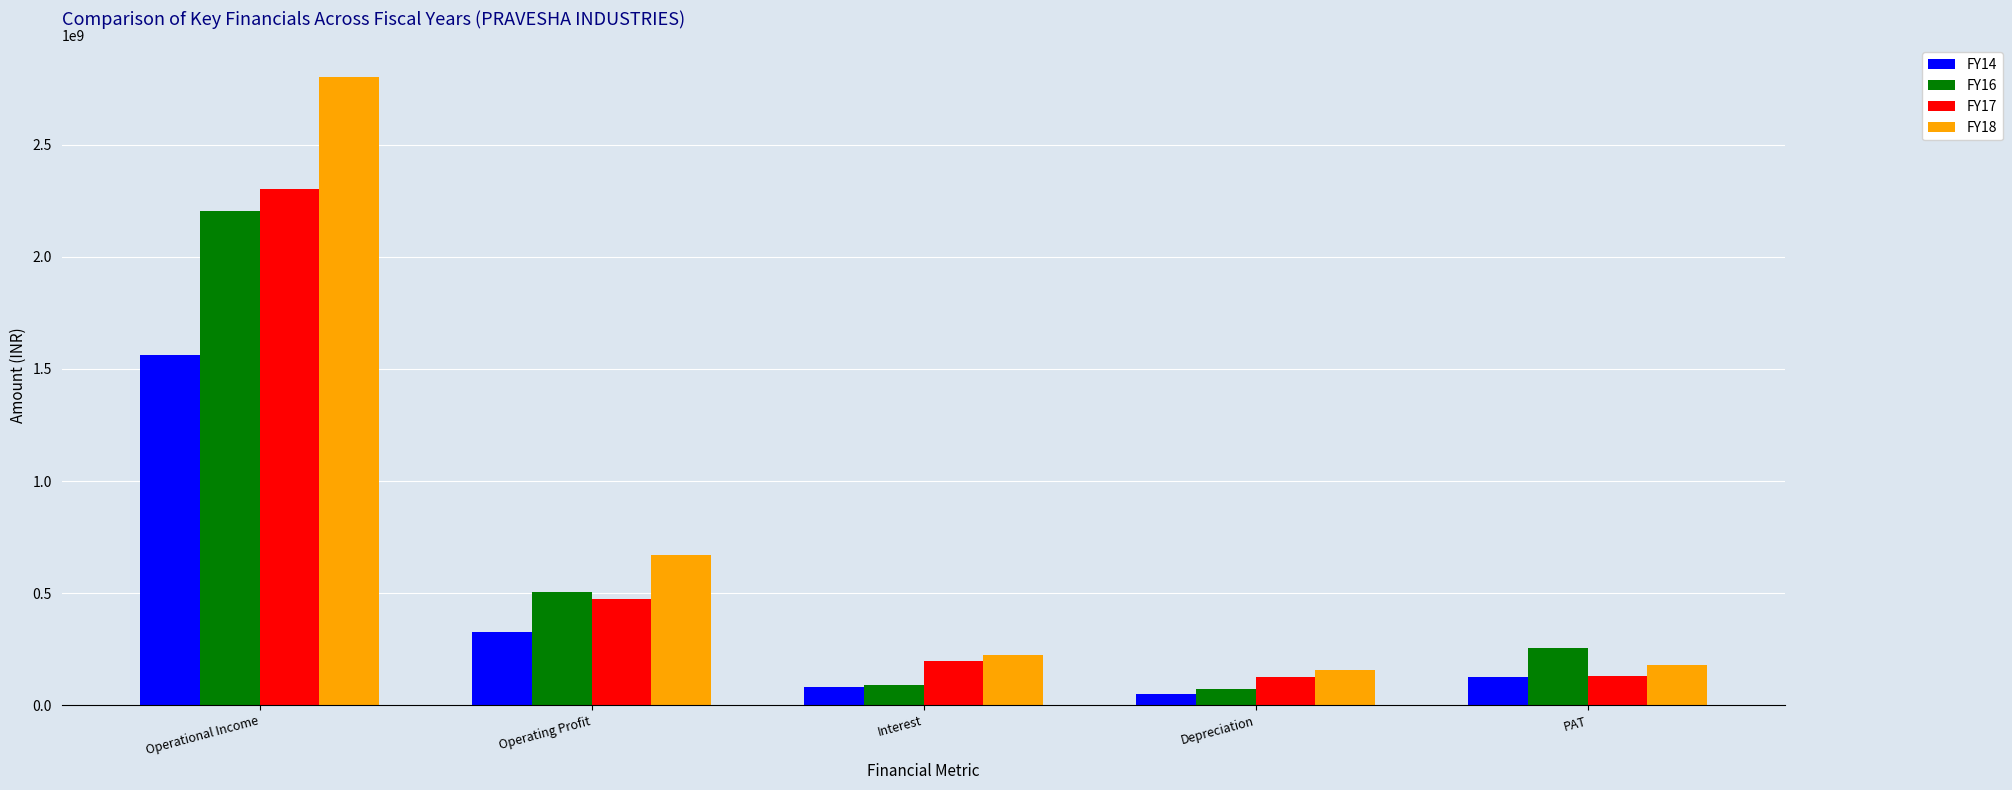

What is the greatest value displayed?

2802540000